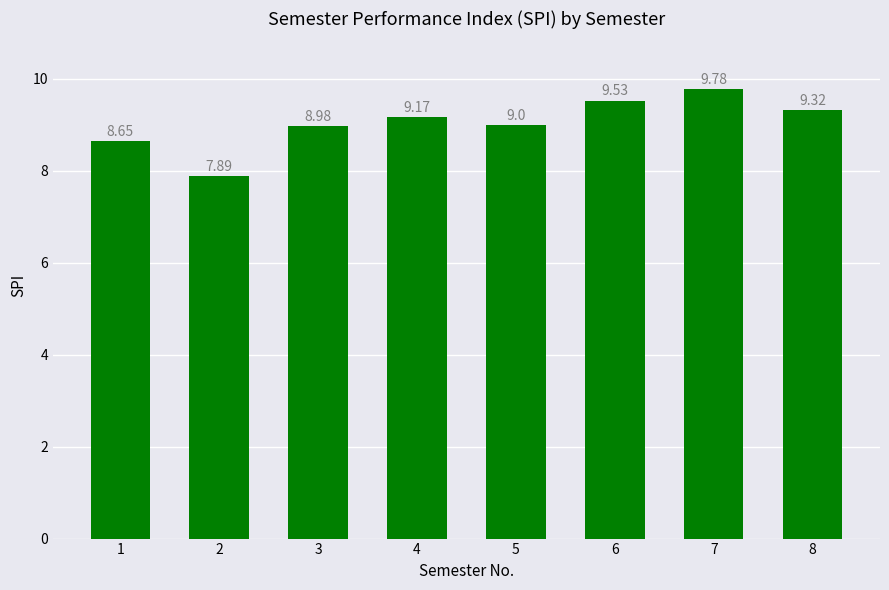

What is the sum of all values?

72.3